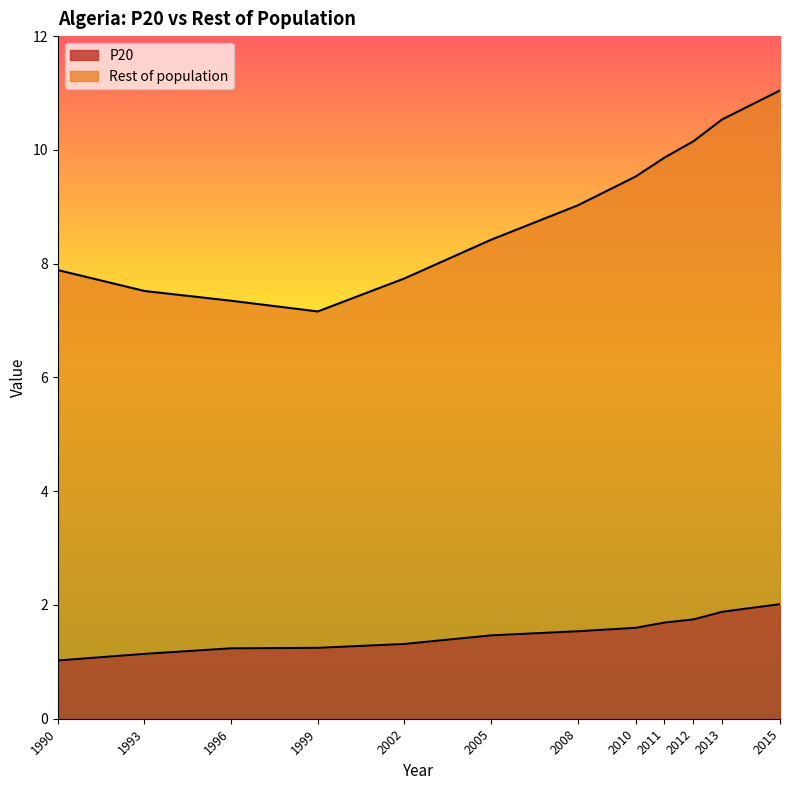

What is the difference between the maximum and minimum values in the Rest of population series?

3.9